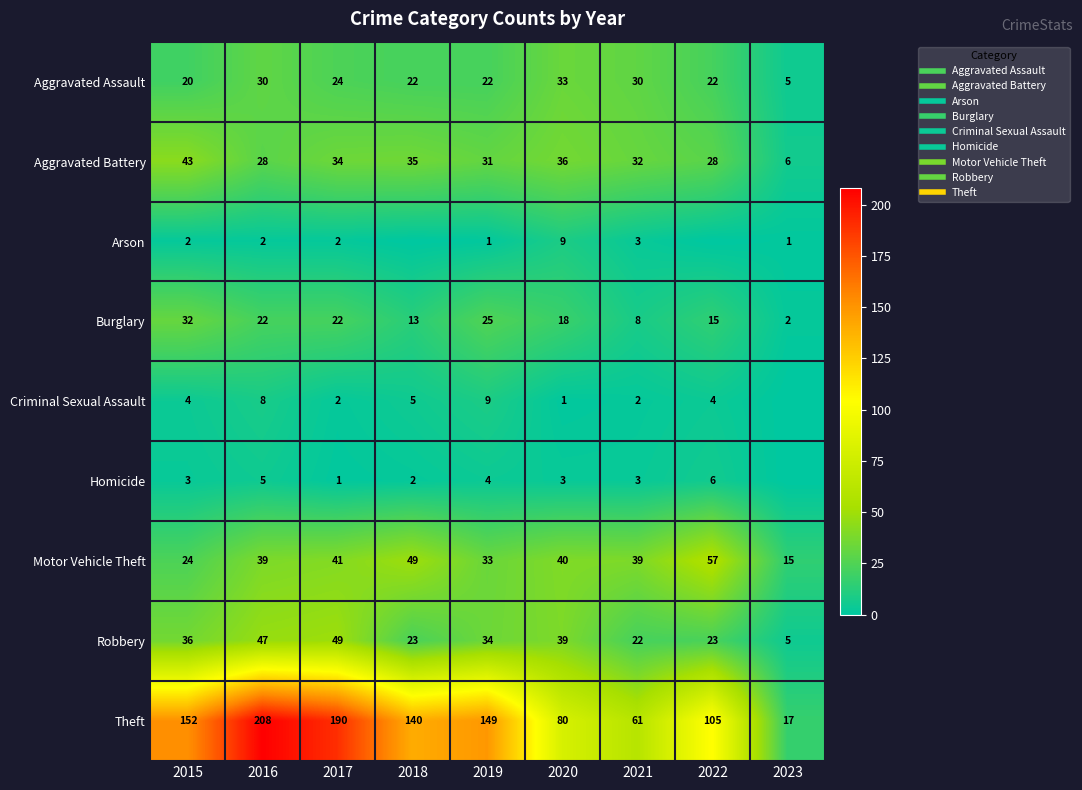

What is the greatest value displayed?

208